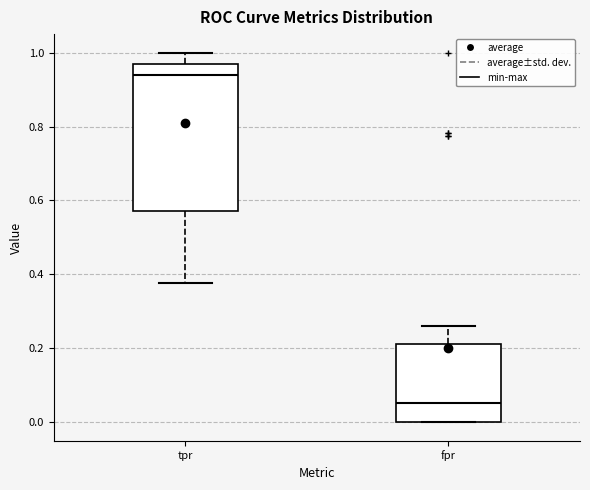

Reading left to right, transcribe this box plot: for each box, give where its median line is, the range the box spans, and where its two whiskers end, as read against the y-axis. The values are not printed on the chart, so give them approximately, as read against the axis.

tpr: median 0.94, box 0.58 to 0.96, whiskers 0.38 to 1.00
fpr: median 0.06, box 0.00 to 0.22, whiskers 0.00 to 0.26